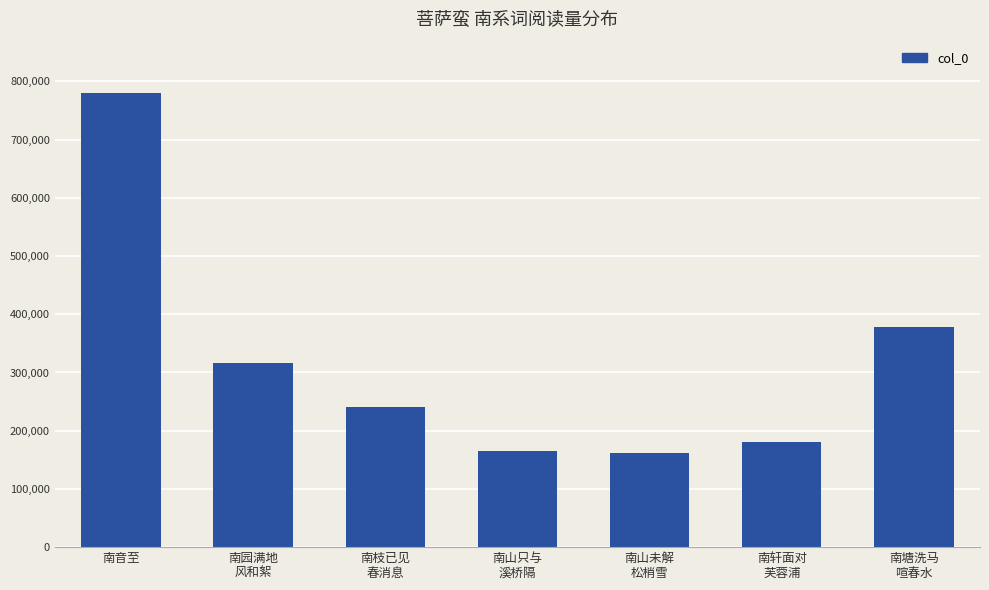

What is the minimum value shown in the chart?

162405